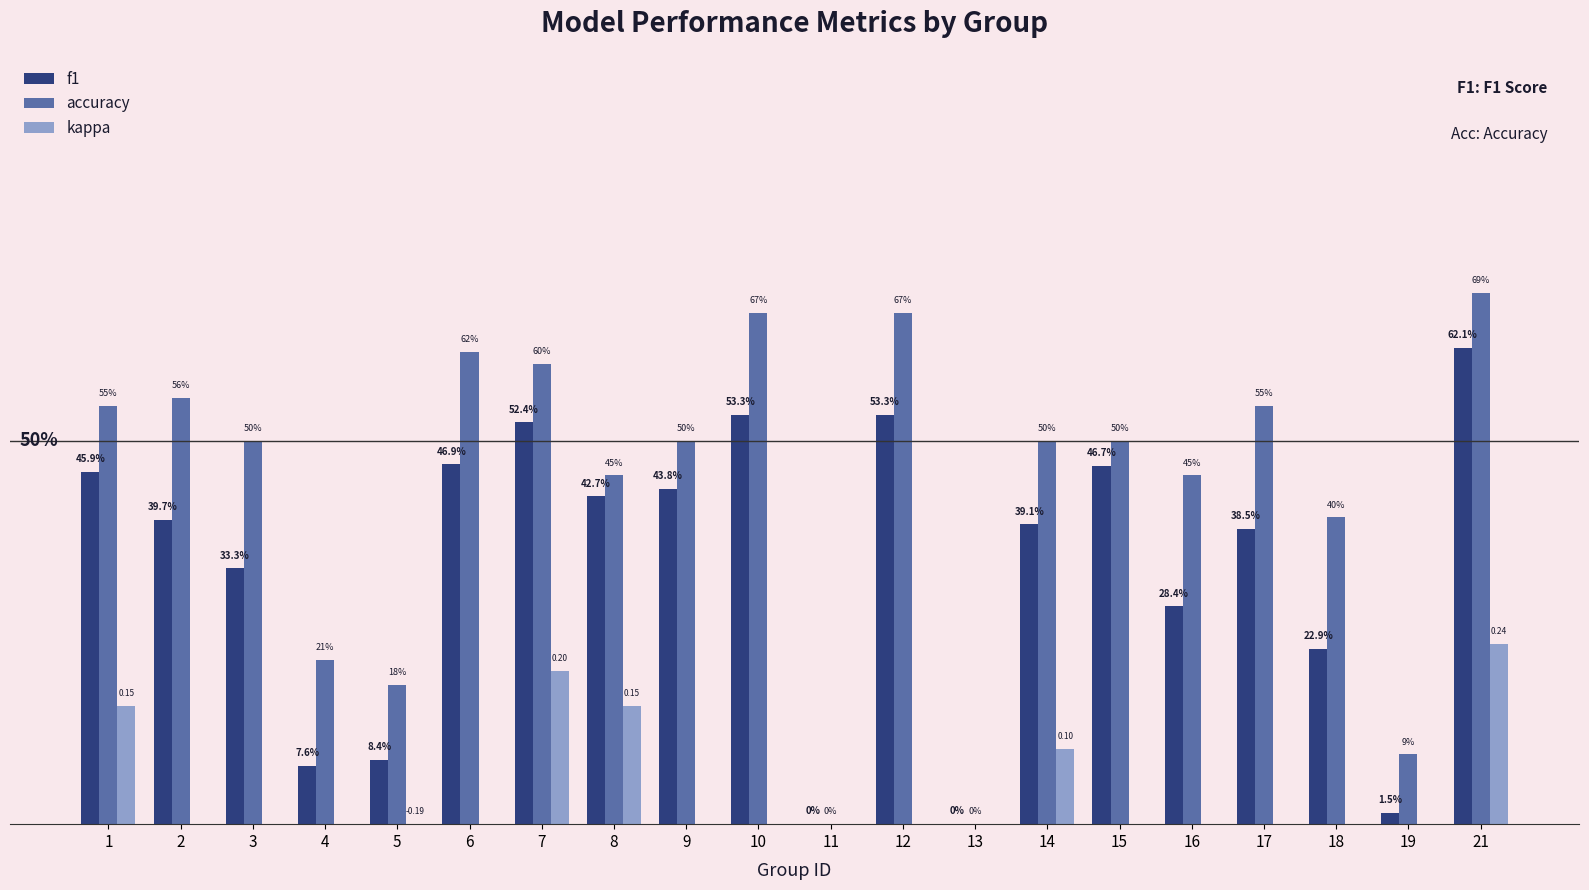

What are all the series names shown in the legend?

f1, accuracy, kappa